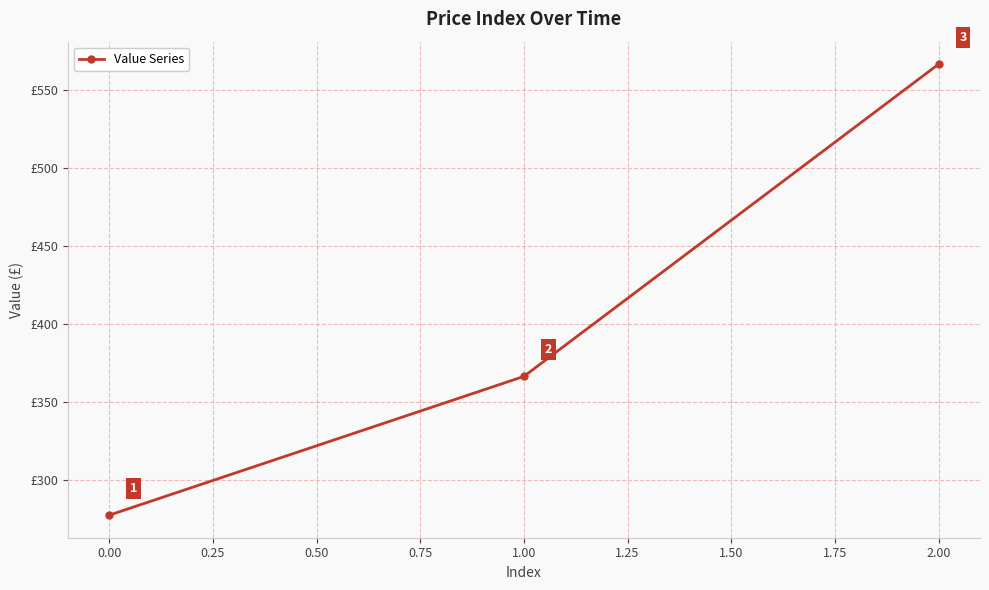

Does the chart have visible grid lines?

Yes